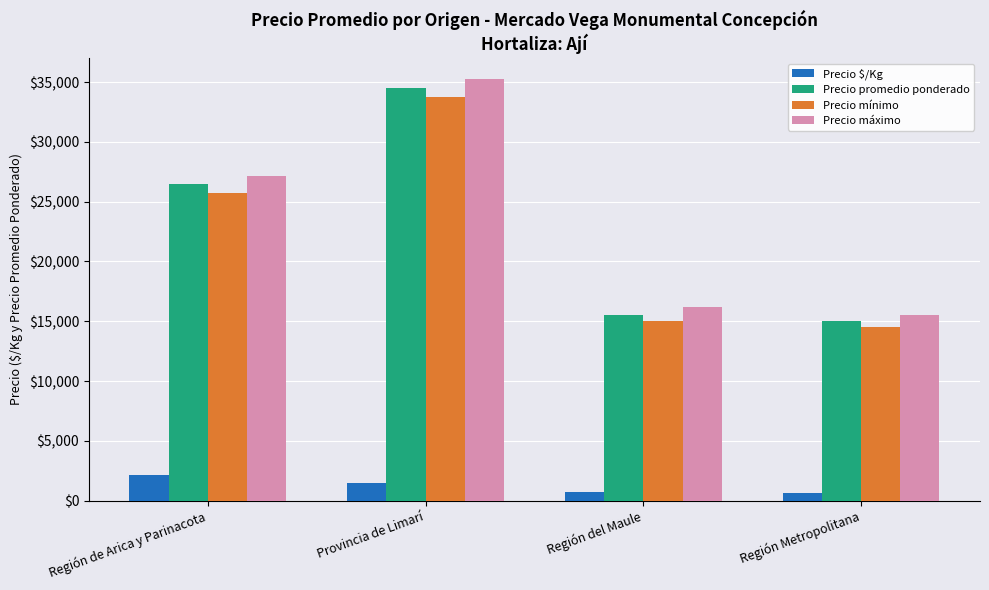

At Región Metropolitana, list the series in order from largest to smallest.

Precio máximo, Precio promedio ponderado, Precio mínimo, Precio $/Kg